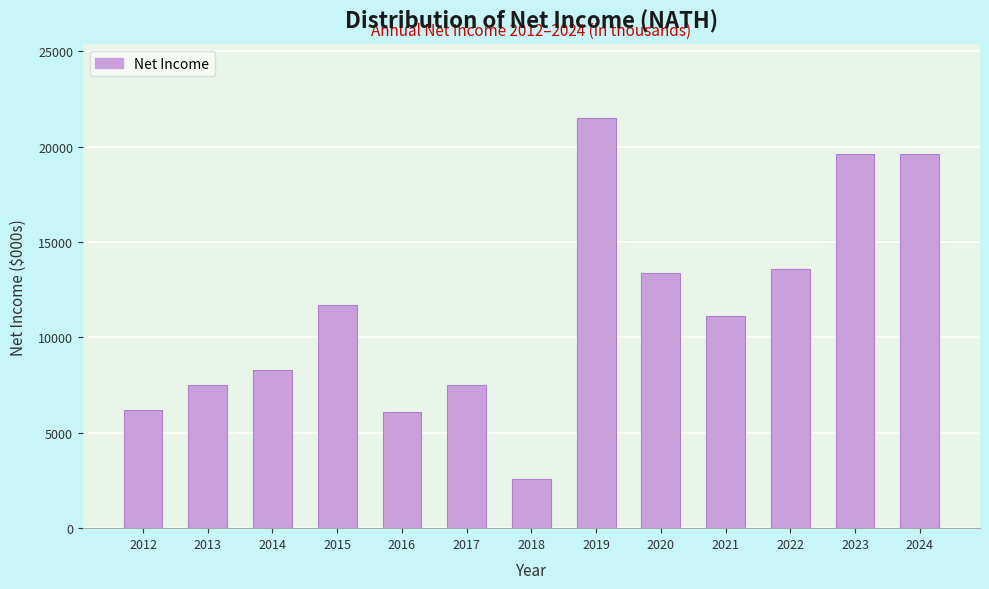

What is the change in value from 2015 to 2022?

+1900